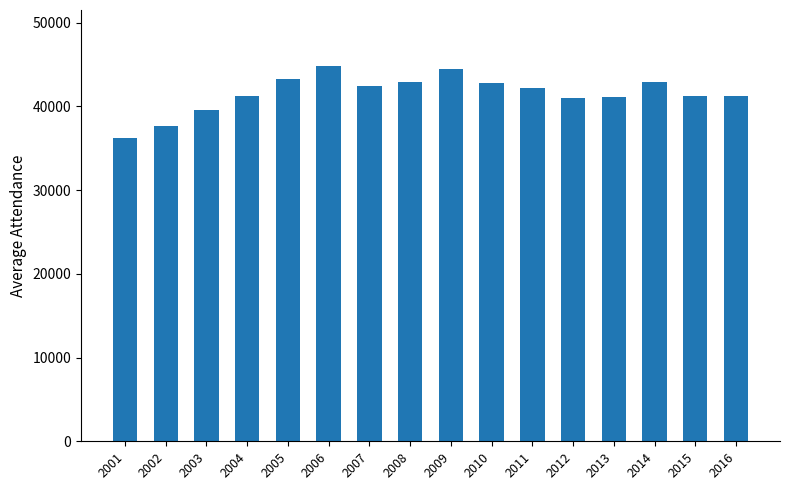

The value at 2012 is 41042. True or false?

True